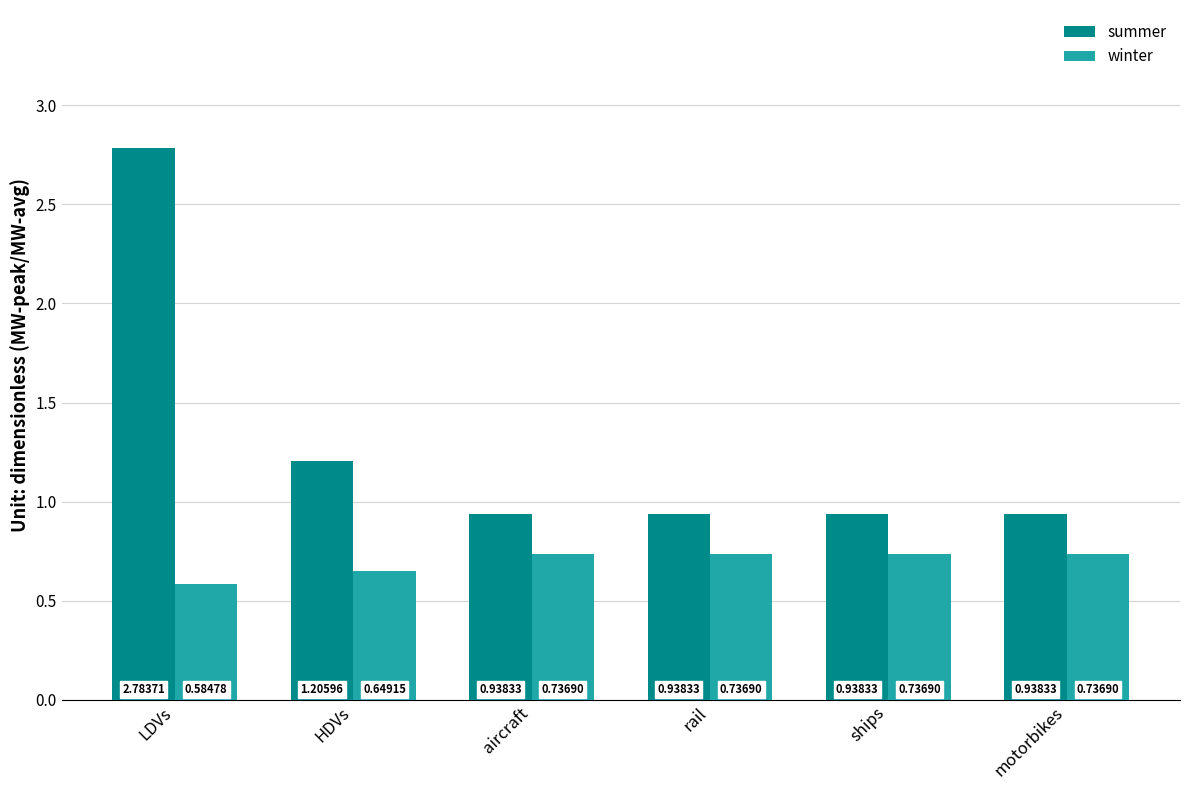

Which series changed the most between LDVs and HDVs?

summer